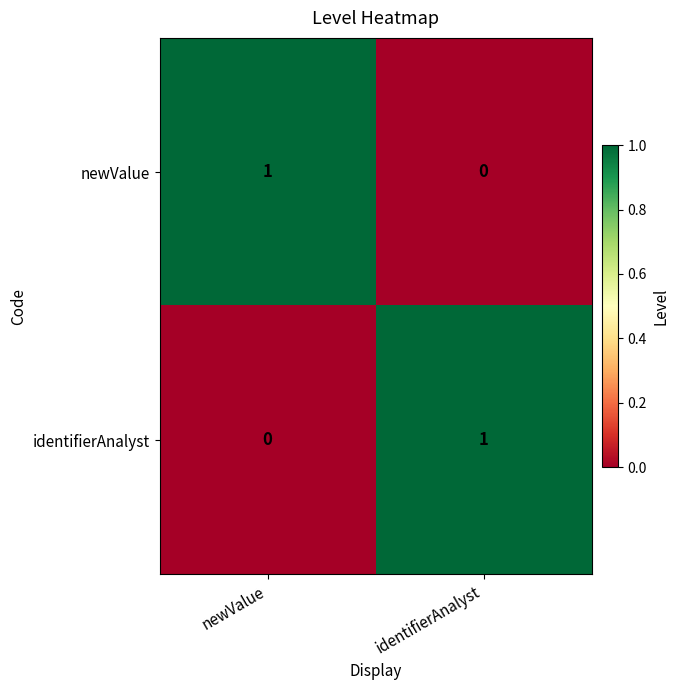

Is the value of identifierAnalyst at newValue greater than the value of newValue at newValue?

No